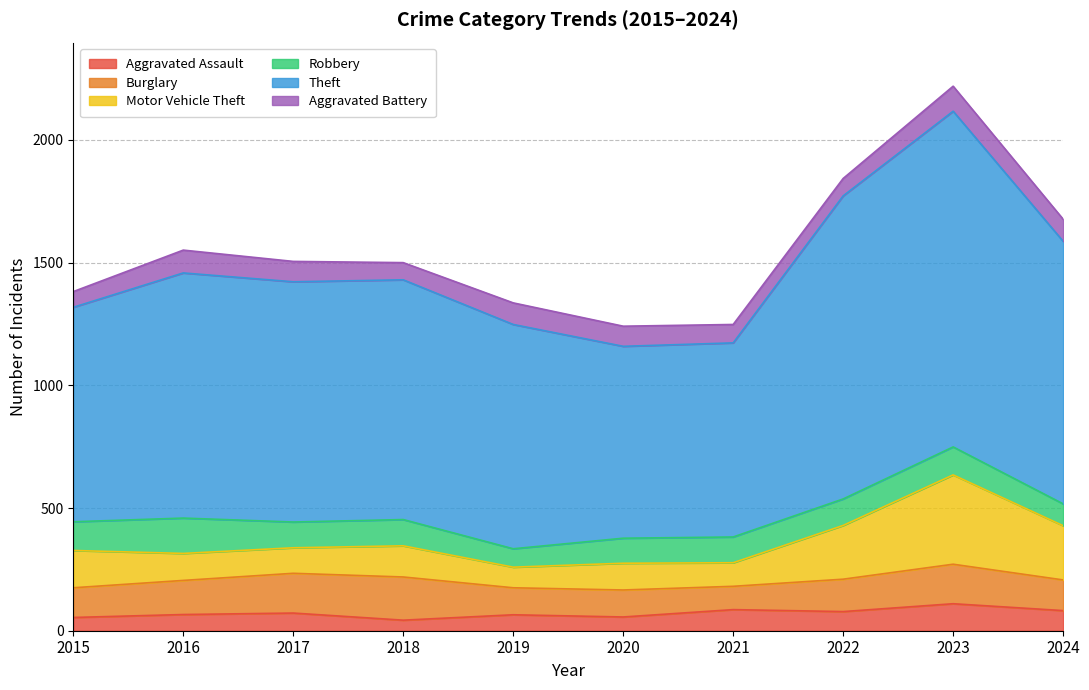

What is the sum of the Aggravated Battery values at 2019 and 2020?

170